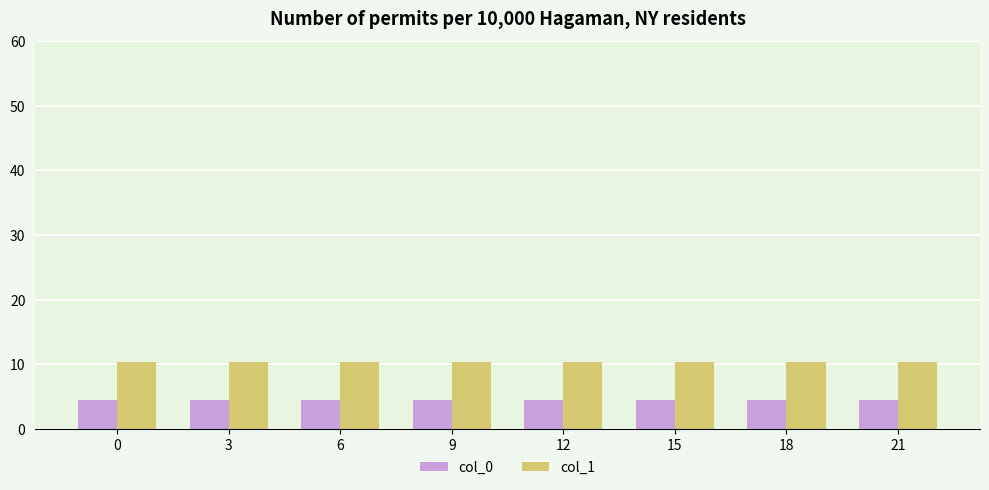

What is the difference between the highest and lowest values at 21?

5.8